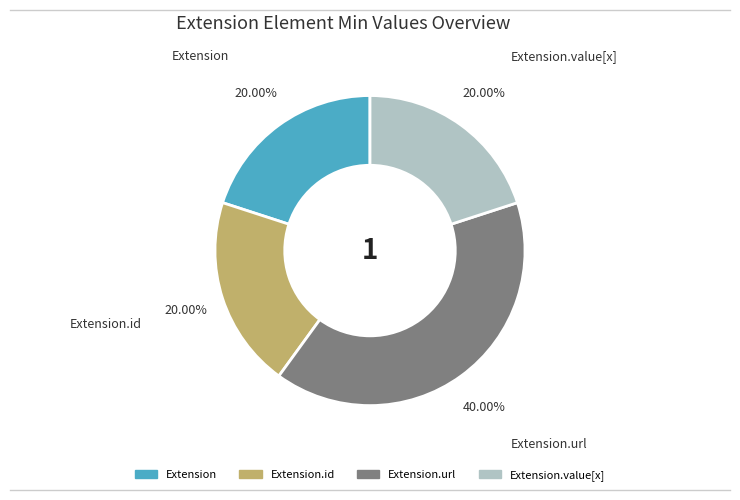

Does any single category account for the majority?

No